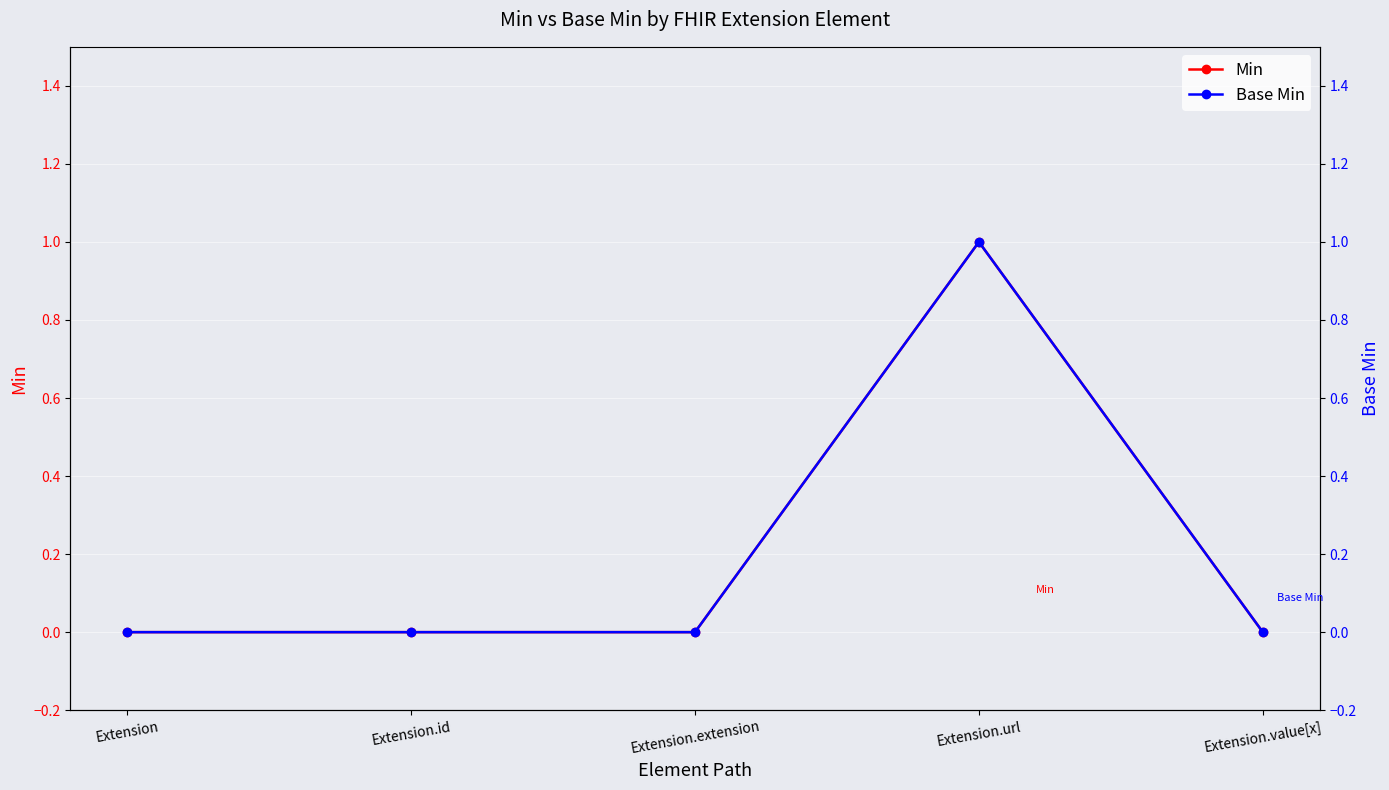

At which category does Base Min reach its first local peak?

Extension.url